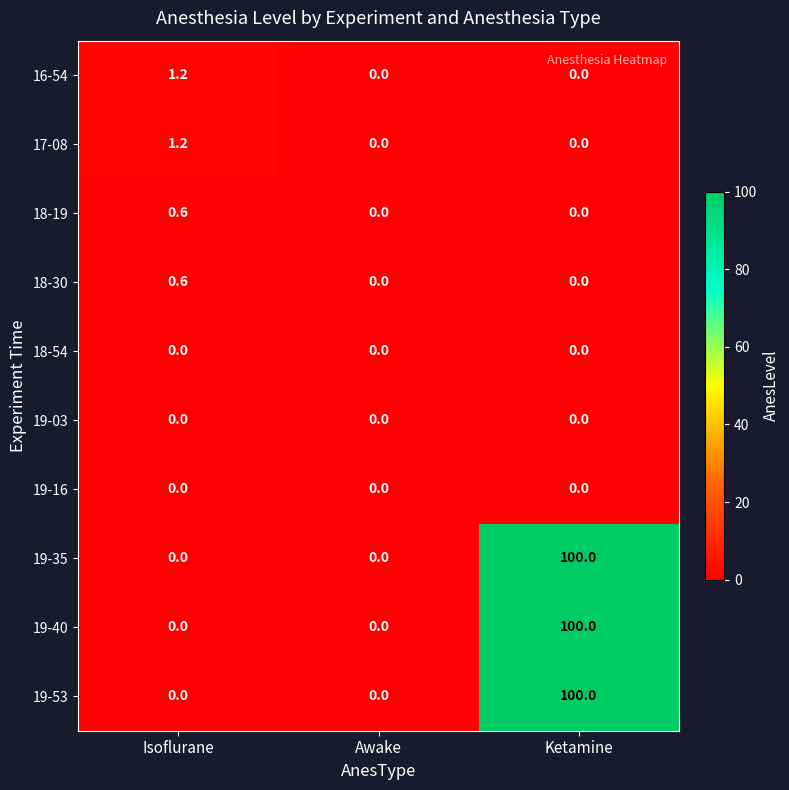

What is the total value across all series at Isoflurane?

3.6